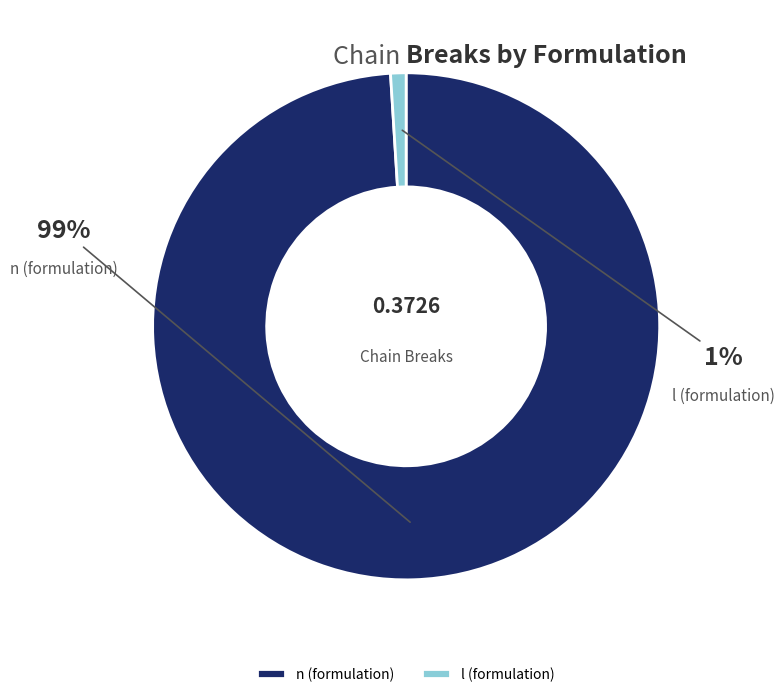

How many slices are in this pie chart?

2